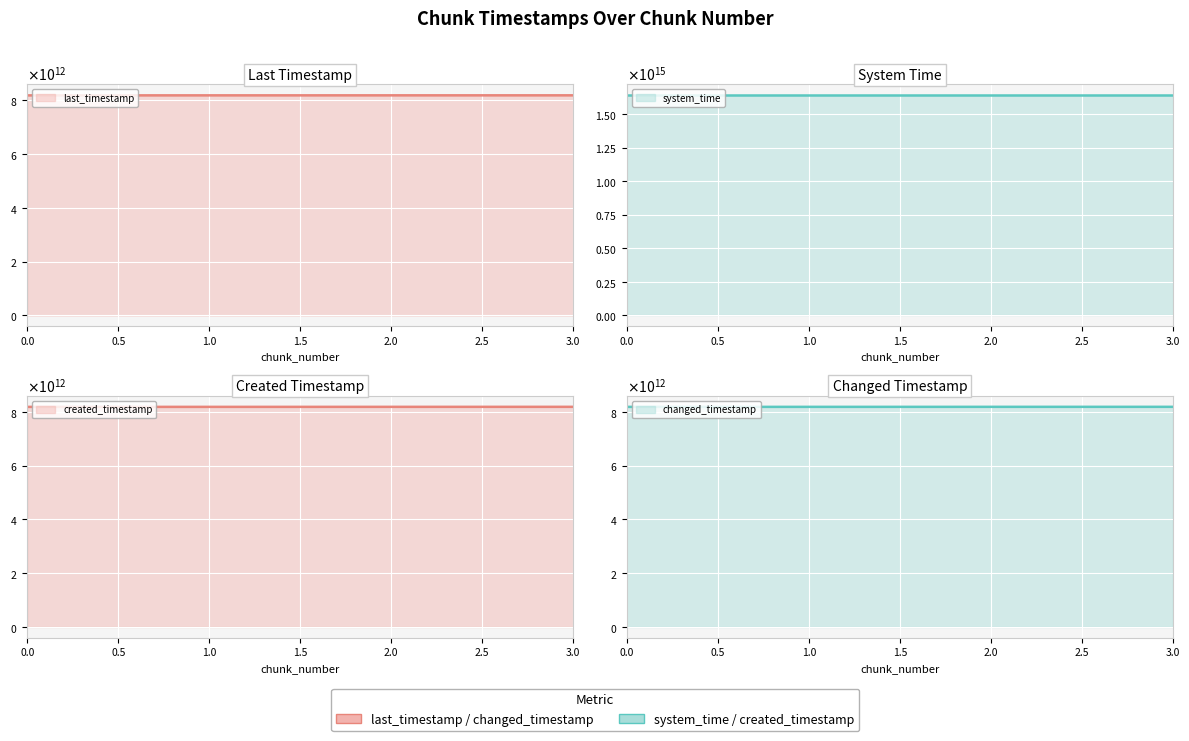

At which label does changed_timestamp (line) reach its peak?

3.0